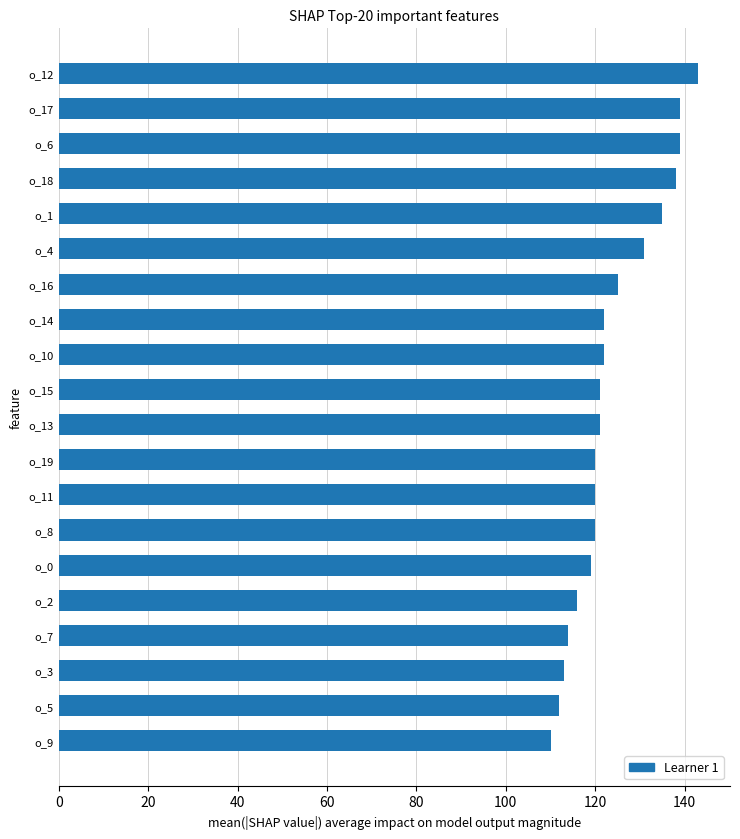

Reading bottom to top, what are all the values shown in this chart?

110	112	113	114	116	119	120	120	120	121	121	122	122	125	131	135	138	139	139	143